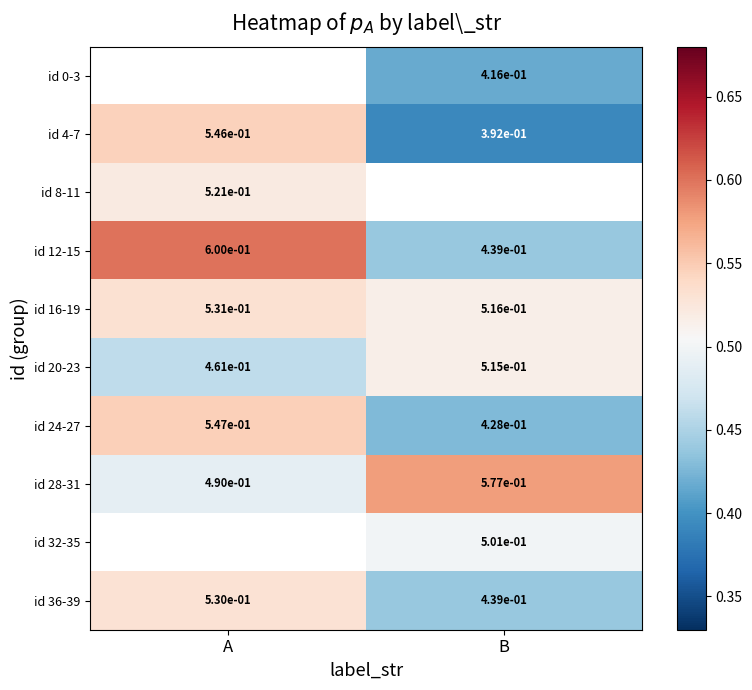

What is the spread (max minus min) of values at B?

0.2